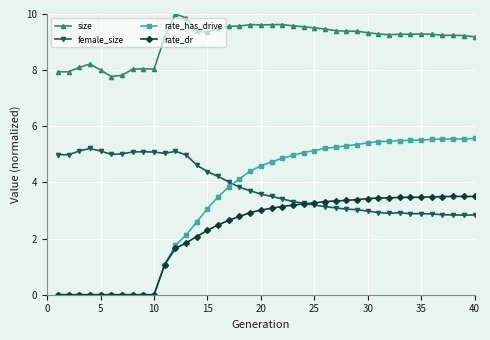

After their last crossing, which series has the higher values: rate_dr or female_size?

rate_dr